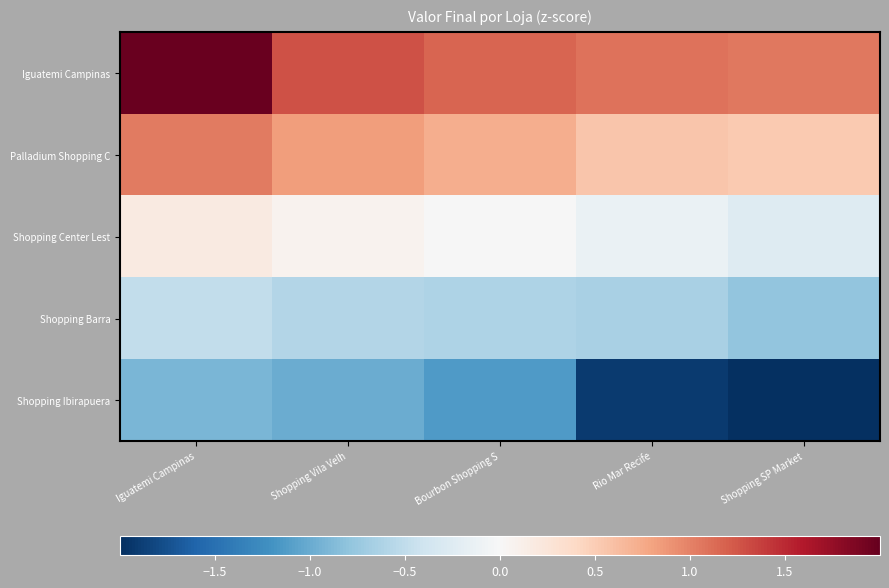

Reading left to right, extract all data points from this chart.

Iguatemi Campinas: Iguatemi Campinas=2.0	Shopping Vila Velh=1.3	Bourbon Shopping S=1.2	Rio Mar Recife=1.1	Shopping SP Market=1.1
Palladium Shopping C: Iguatemi Campinas=1.0	Shopping Vila Velh=0.8	Bourbon Shopping S=0.7	Rio Mar Recife=0.6	Shopping SP Market=0.5
Shopping Center Lest: Iguatemi Campinas=0.2	Shopping Vila Velh=0.1	Bourbon Shopping S=-0.0	Rio Mar Recife=-0.1	Shopping SP Market=-0.3
Shopping Barra: Iguatemi Campinas=-0.5	Shopping Vila Velh=-0.6	Bourbon Shopping S=-0.6	Rio Mar Recife=-0.6	Shopping SP Market=-0.8
Shopping Ibirapuera: Iguatemi Campinas=-0.9	Shopping Vila Velh=-1.0	Bourbon Shopping S=-1.1	Rio Mar Recife=-1.9	Shopping SP Market=-2.0